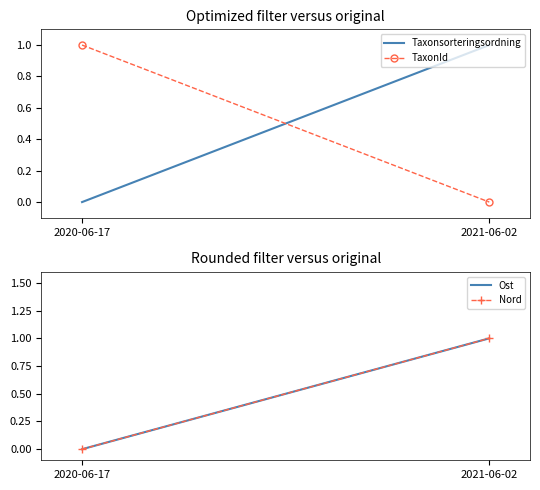

What is the label of the 1st point from the left?

2020-06-17